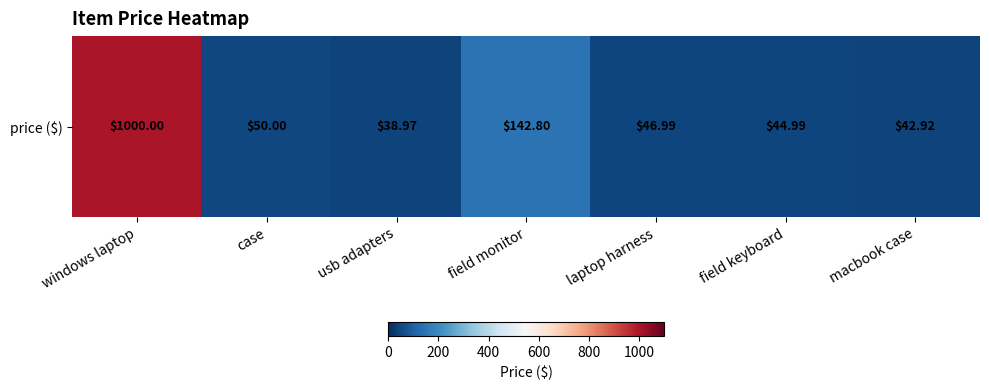

List the labels in order of value, smallest first.

usb adapters, macbook case, field keyboard, laptop harness, case, field monitor, windows laptop